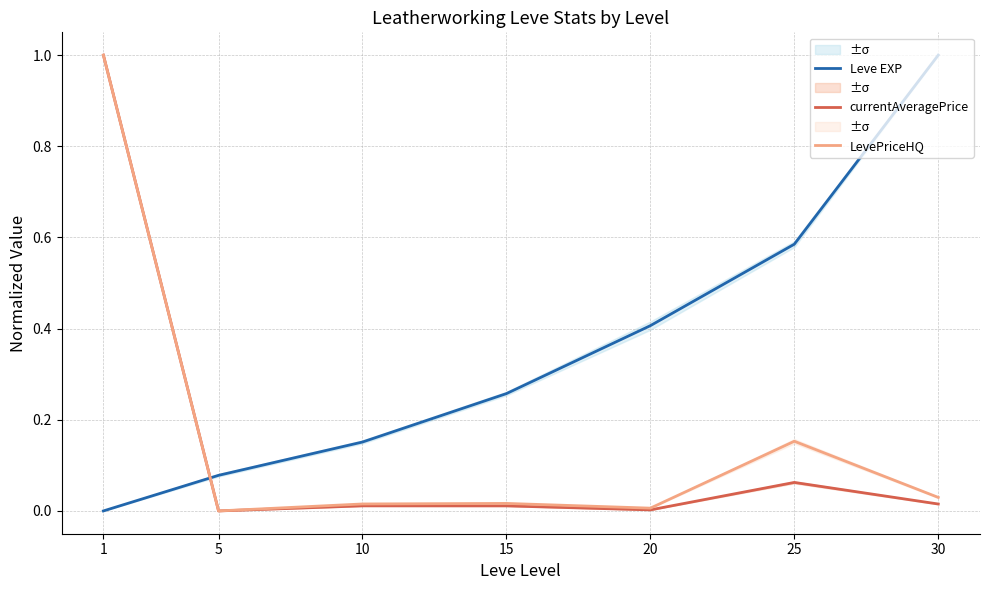

True or false: LevePriceHQ has more than 0 interior local peaks.

True